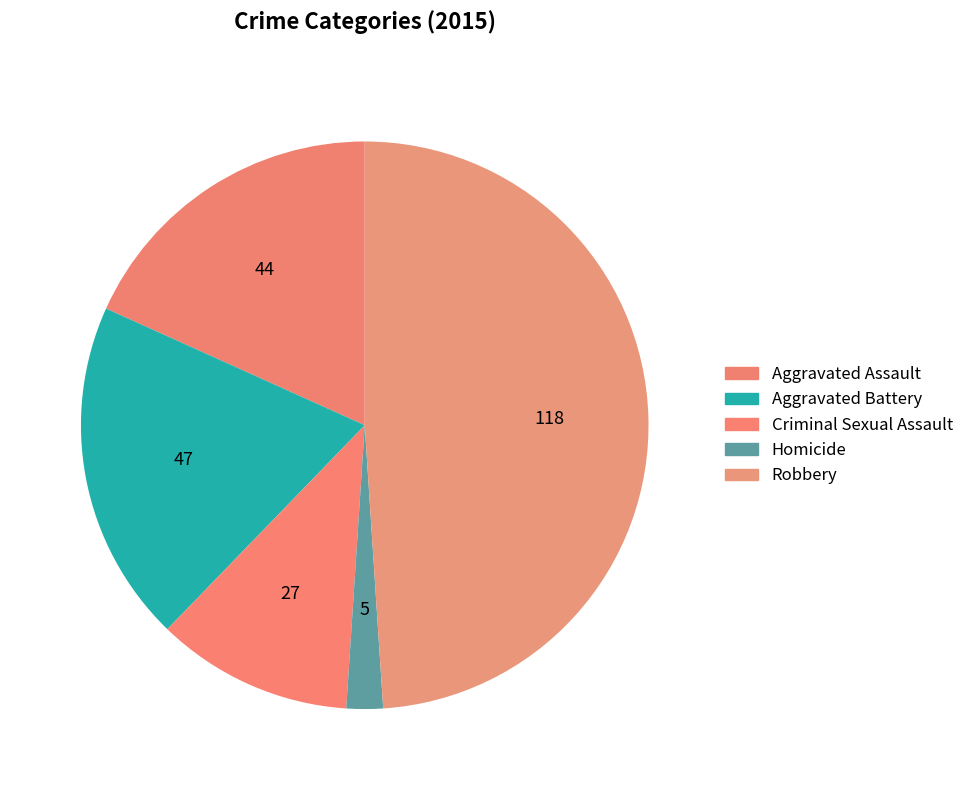

Which category has the smallest portion of the pie?

Homicide